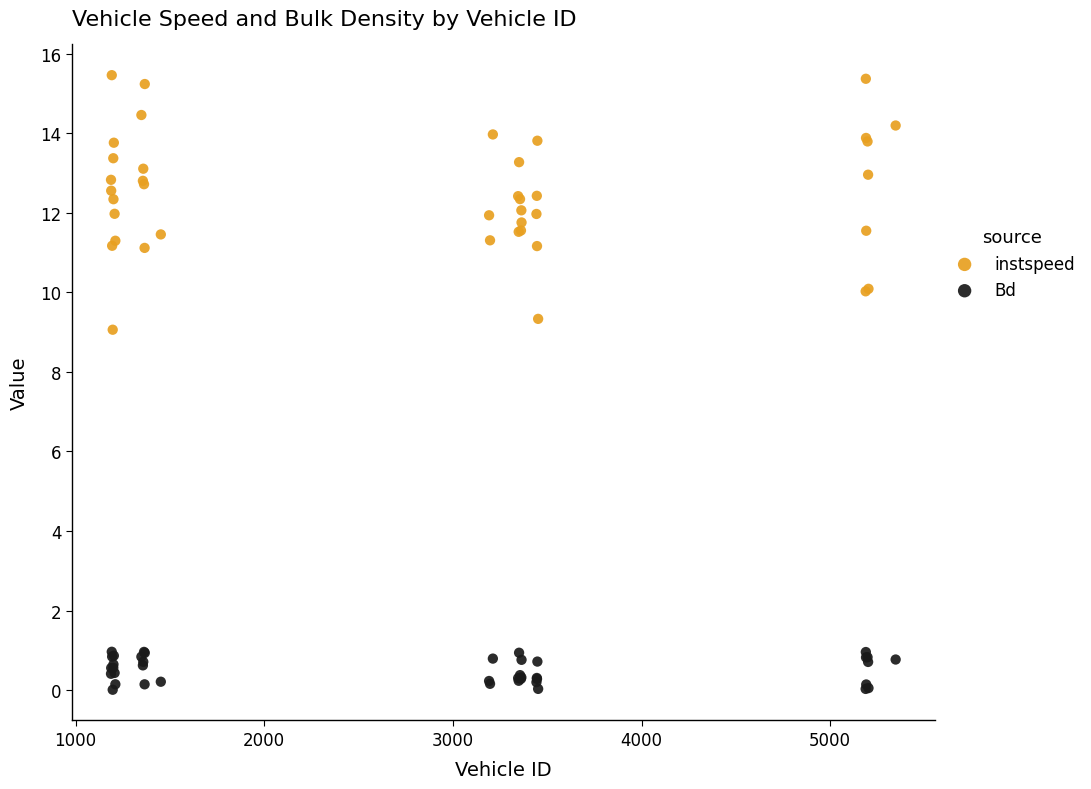

Which series reaches the minimum Y coordinate?

Bd